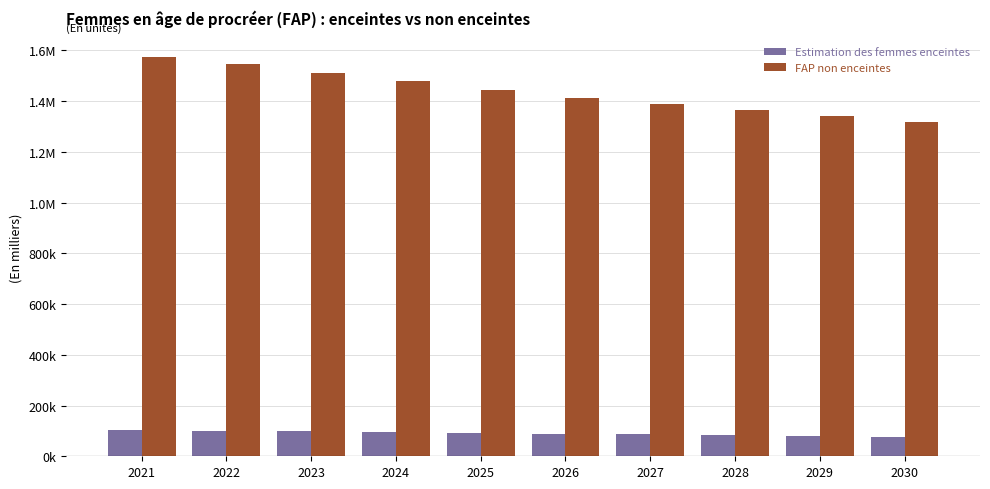

What are all the series names shown in the legend?

Estimation des femmes enceintes, FAP non enceintes